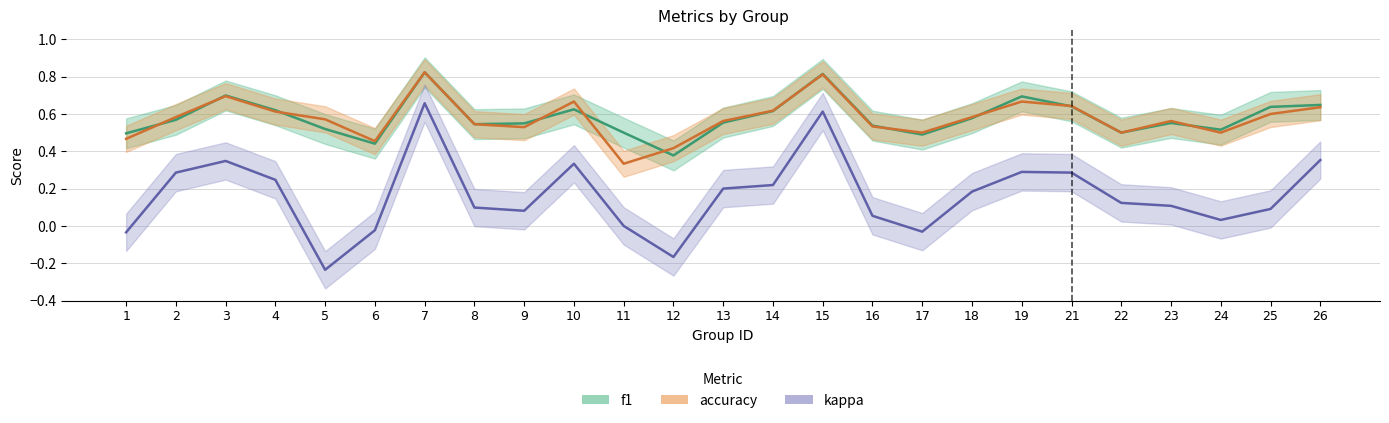

The value of accuracy at 6 is 0.1. True or false?

False